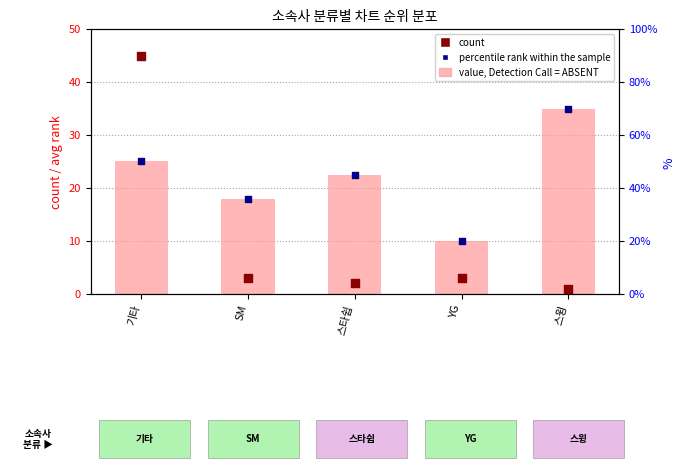

Which series has the largest total across all categories?

value (avg rank)